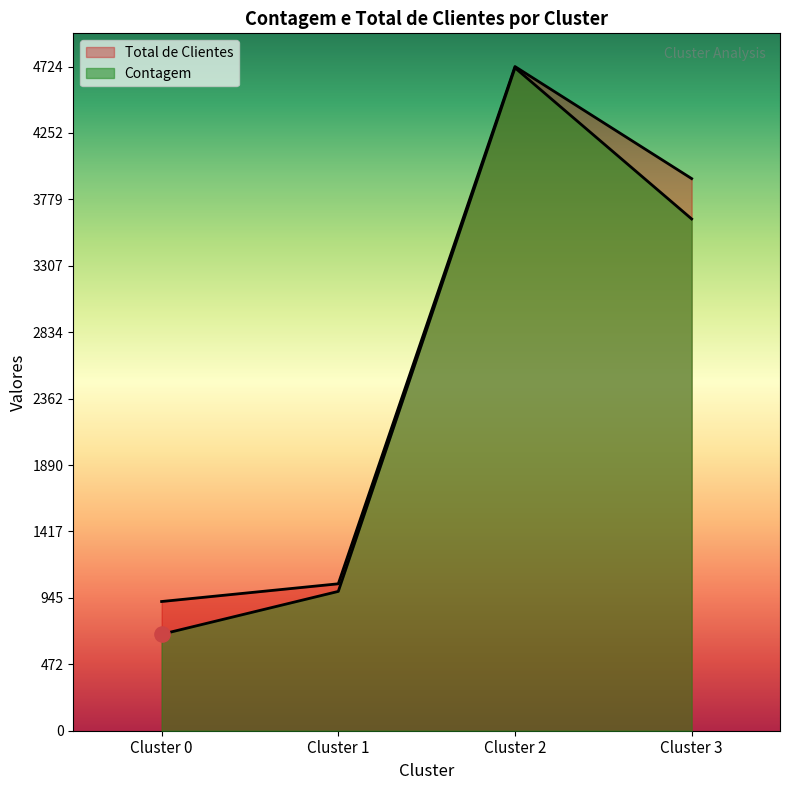

Which series contains the lowest Y value?

Contagem